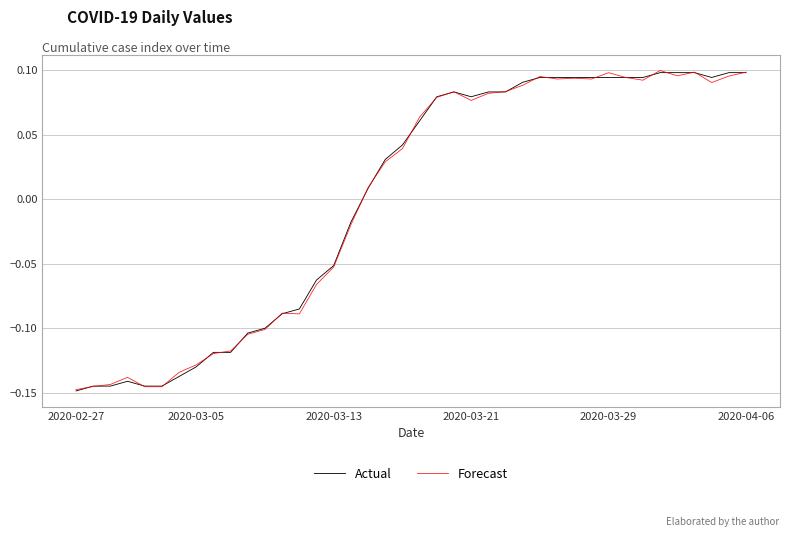

What are all the series names shown in the legend?

Actual, Forecast